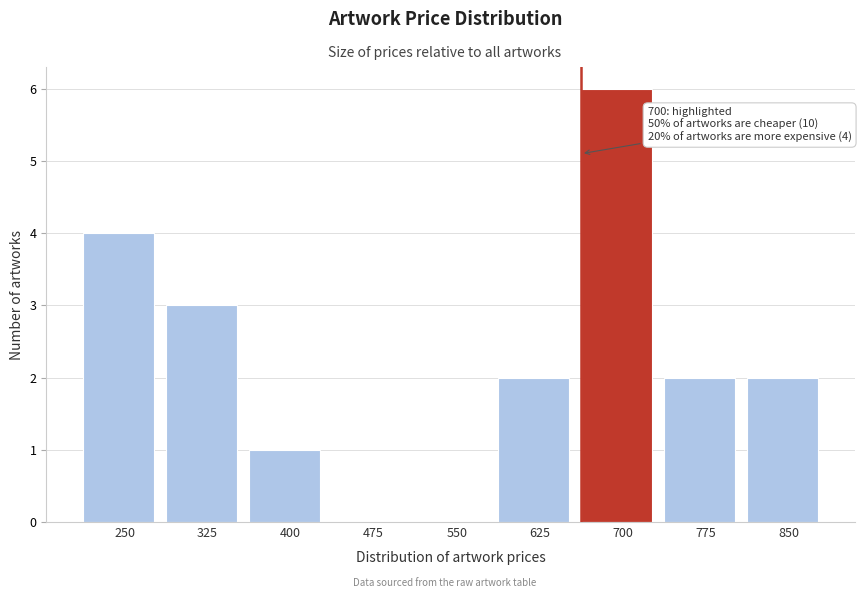

Reading left to right, what are all the values shown in this chart?

250=4	325=3	400=1	475=0	550=0	625=2	700=6	775=2	850=2